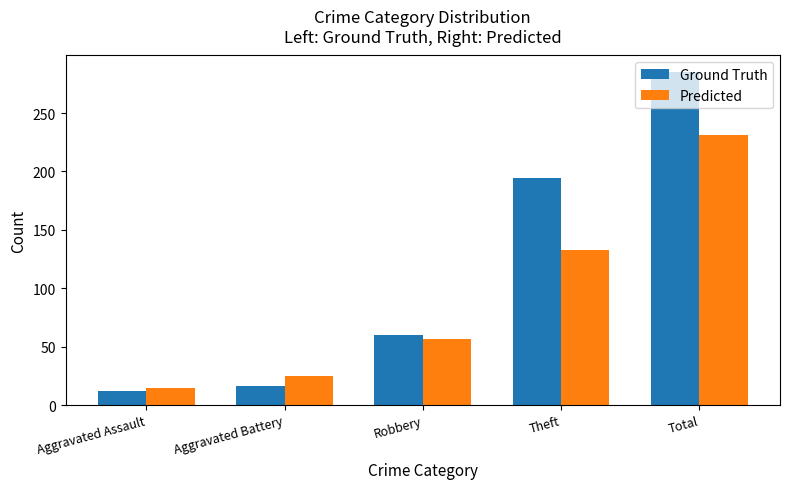

Rank the series by their average value, from lowest to highest.

Predicted, Ground Truth